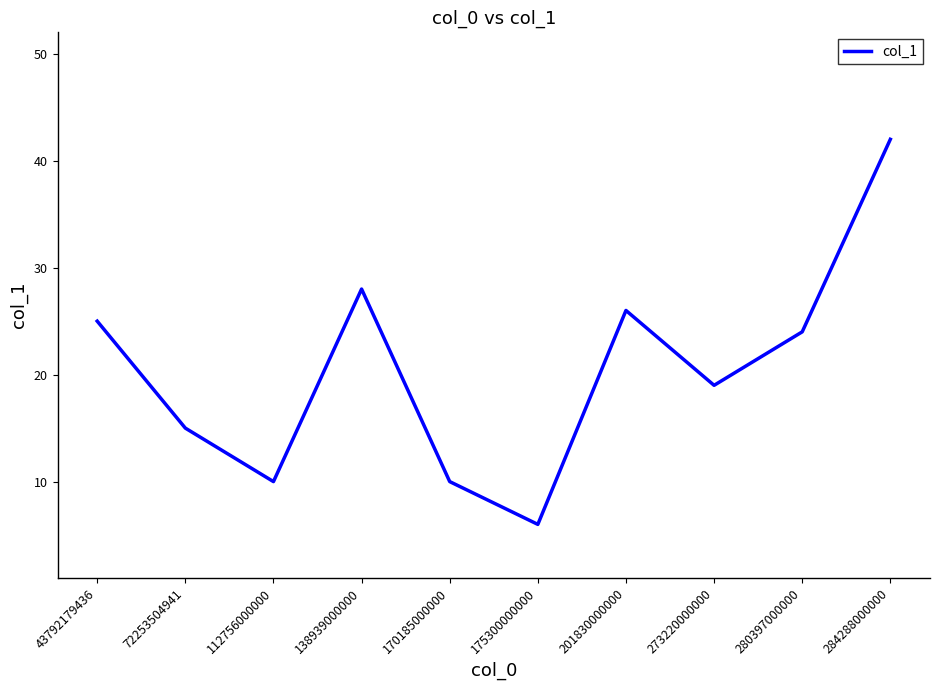

Does the chart have visible grid lines?

No